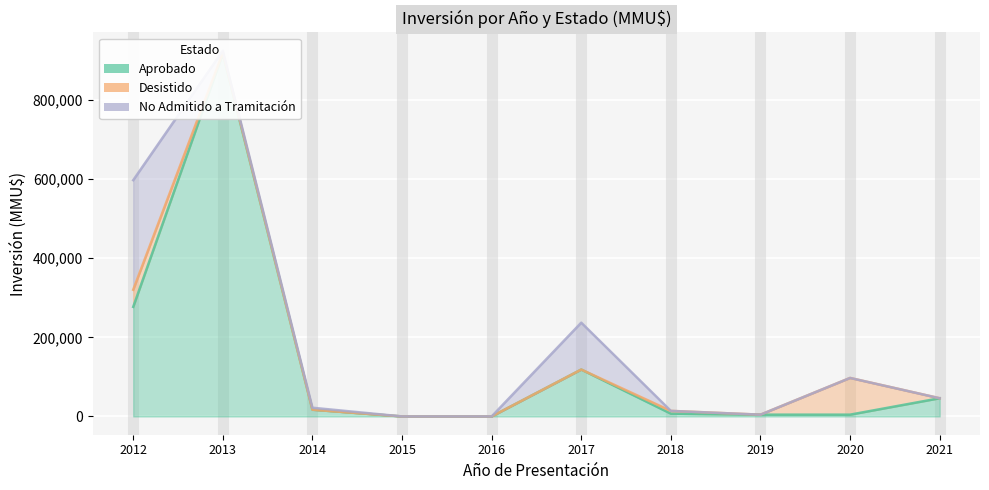

Which has a higher value, 2015 or 2018?

2018